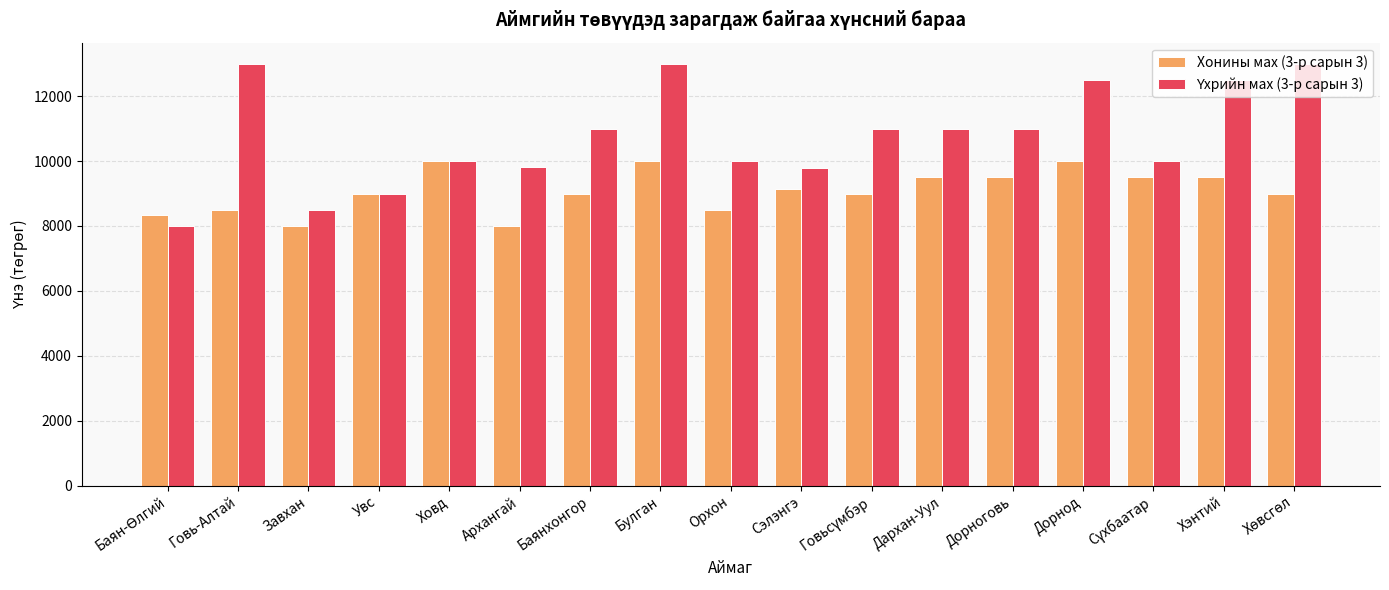

What is the label of the 4th bar from the left?

Увс